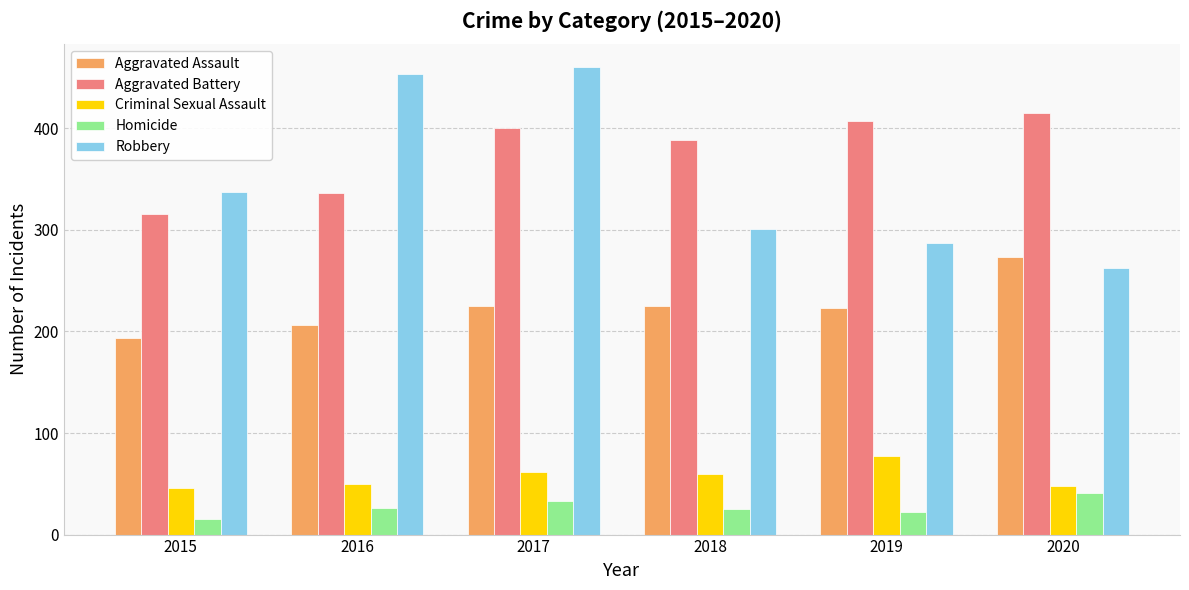

At which category is the sum across all series the highest?

2017